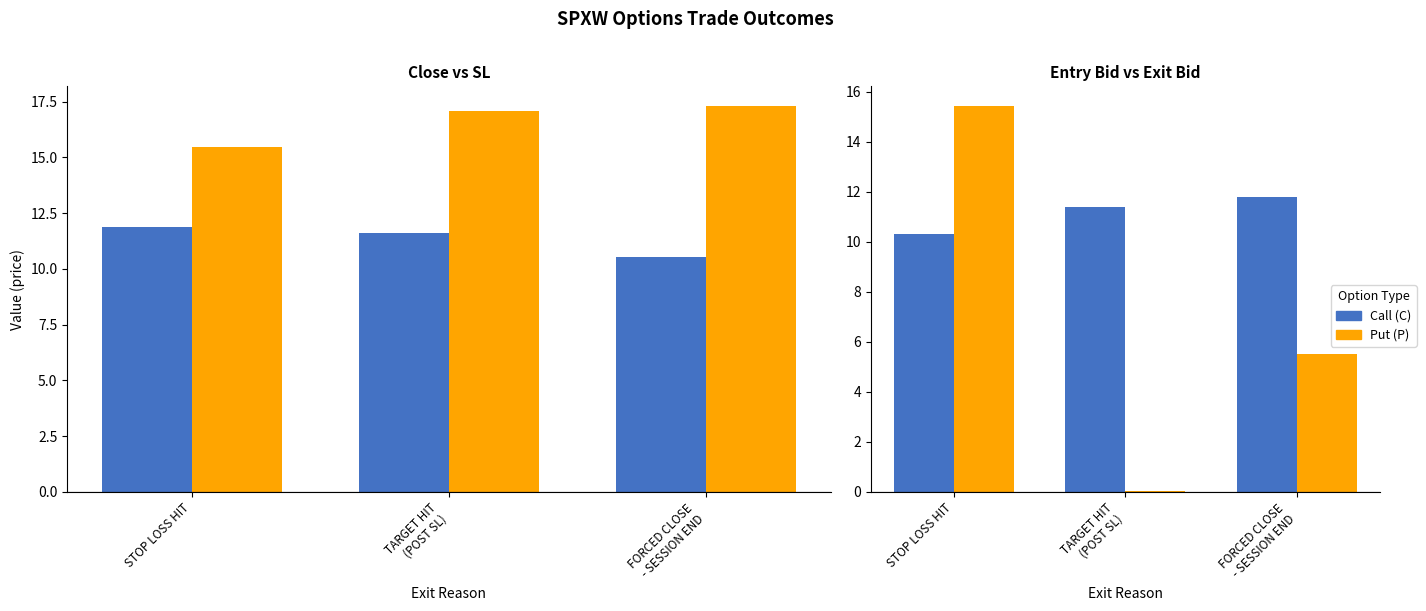

What is the average value of the close series?

11.3